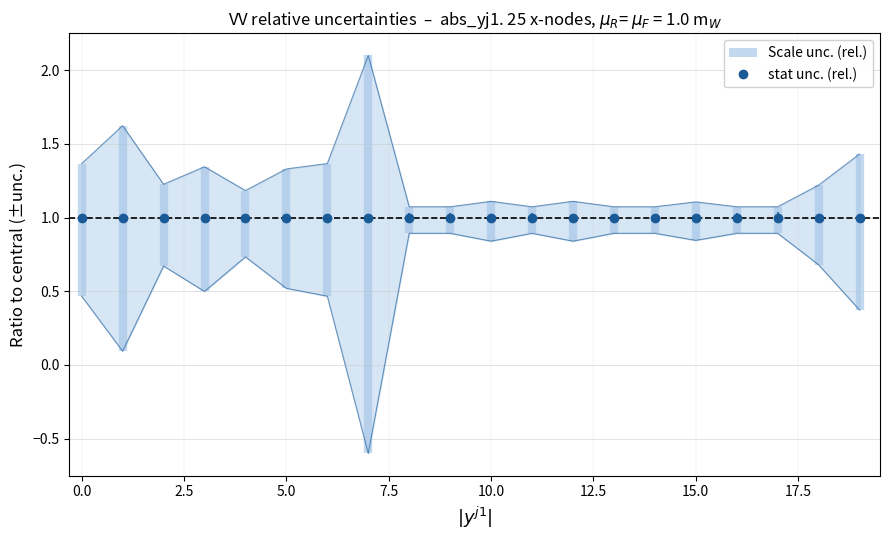

What is the change in value from 5 to 17?

-0.3